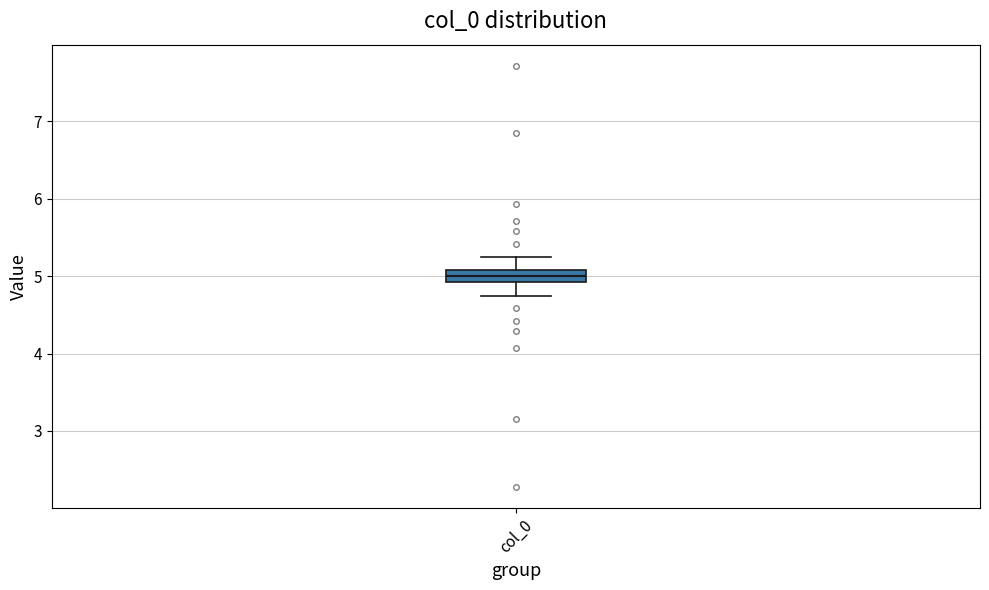

Where does the upper whisker of the box for col_0 end on the y-axis? The values are not printed on the chart, so give them approximately, as read against the axis.

5.3